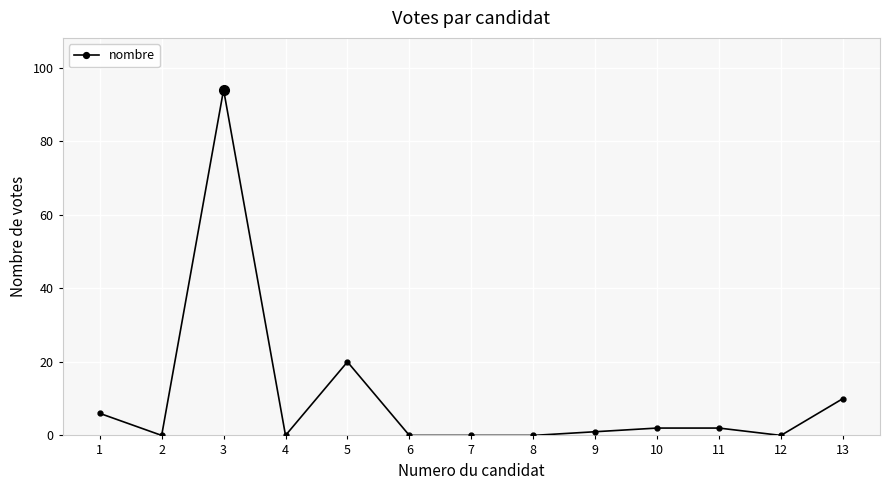

Where is the first local minimum?

2